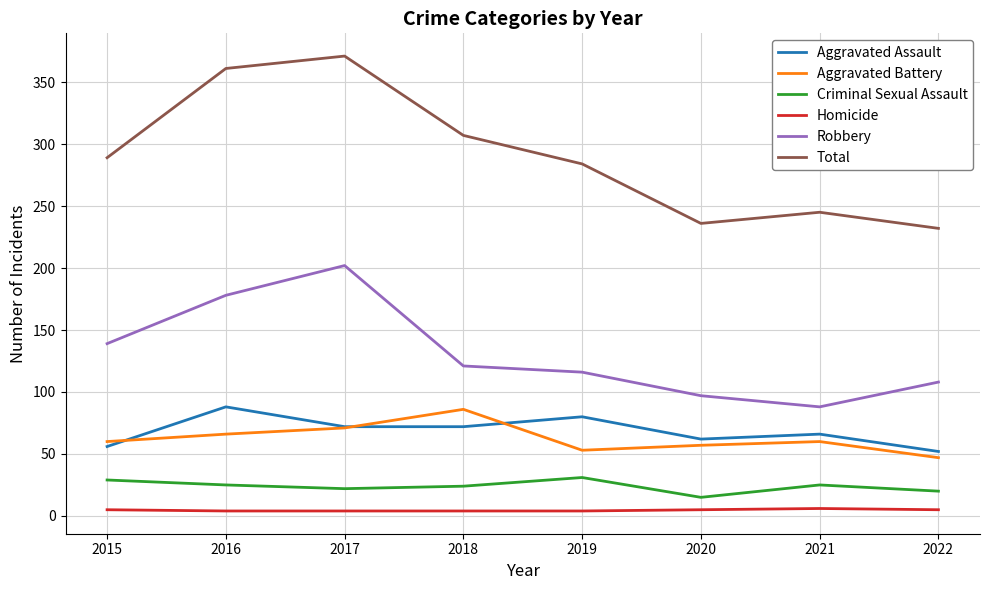

What is the total value across all series at 2019?

568